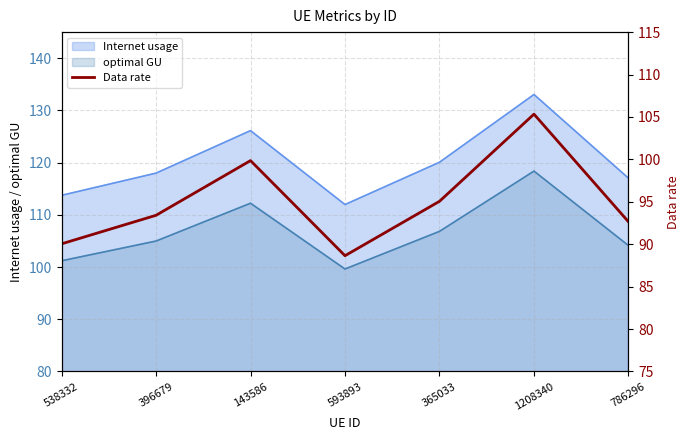

Which category has the lowest value across all series?

593893